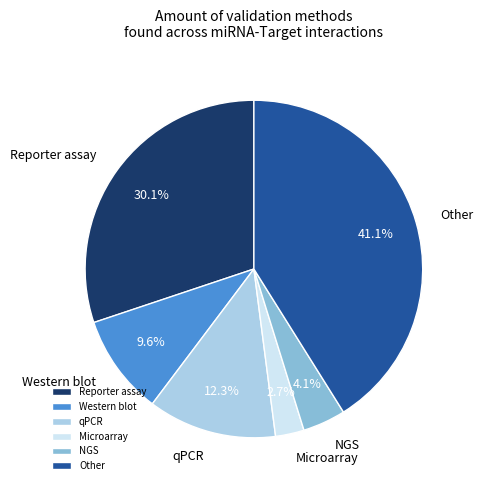

Does Reporter assay account for over 50% of the chart?

No